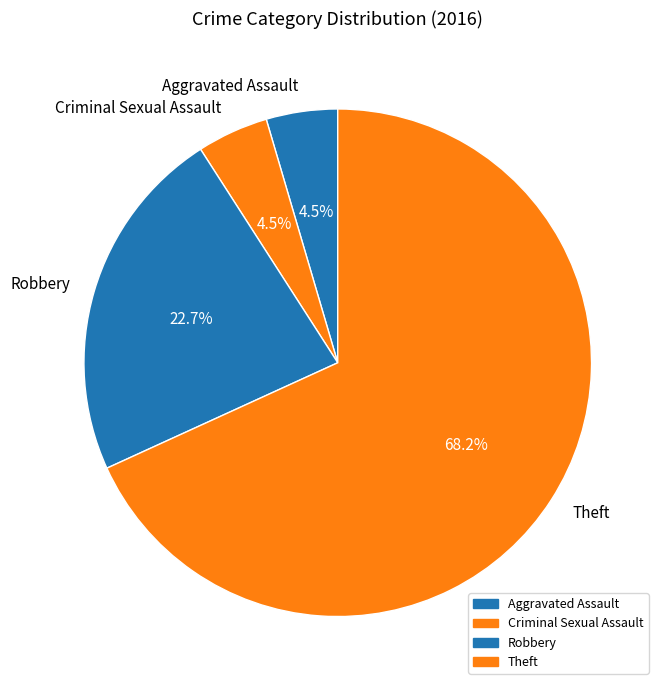

Which has a higher value, Aggravated Assault or Theft?

Theft